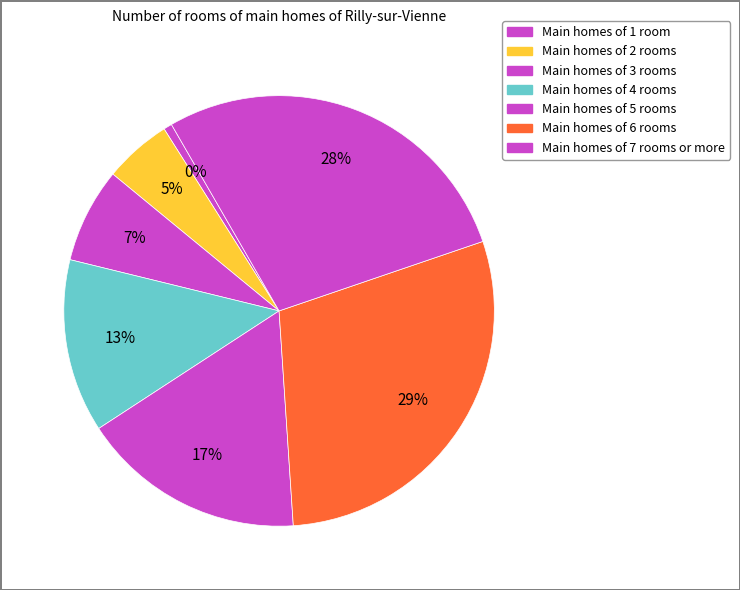

How many segments does this pie chart have?

7